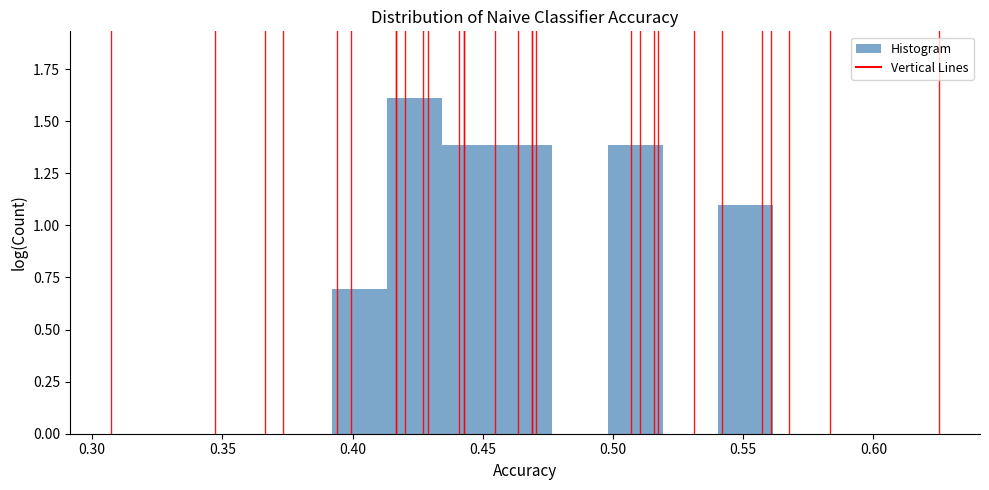

Reading left to right, transcribe this chart: for each bar, give the range it covers on the x-axis and its height. Neither the bar edges nor the heights are printed on the chart, so give them approximately, as read against the axes.

0.305 to 0.330: 0
0.330 to 0.350: 0
0.350 to 0.370: 0
0.370 to 0.390: 0
0.390 to 0.415: 0.7
0.415 to 0.435: 1.6
0.435 to 0.455: 1.4
0.455 to 0.475: 1.4
0.475 to 0.500: 0
0.500 to 0.520: 1.4
0.520 to 0.540: 0
0.540 to 0.560: 1.1
0.560 to 0.585: 0
0.585 to 0.605: 0
0.605 to 0.625: 0